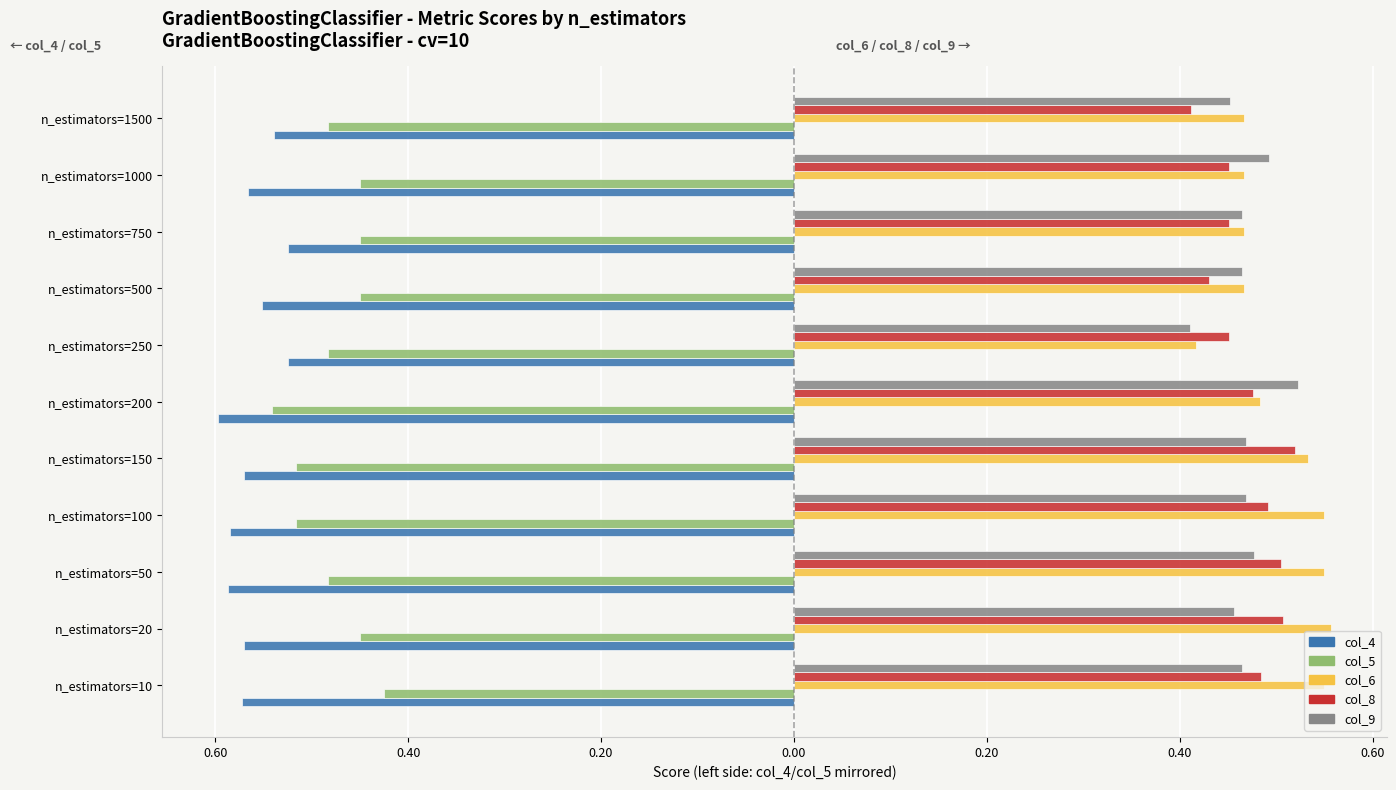

Reading left to right, what are all the values shown in this chart?

col_4: -0.6	-0.6	-0.6	-0.6	-0.6	-0.6	-0.5	-0.6	-0.5	-0.6	-0.5
col_5: -0.4	-0.5	-0.5	-0.5	-0.5	-0.5	-0.5	-0.5	-0.5	-0.5	-0.5
col_6: 0.6	0.6	0.6	0.6	0.5	0.5	0.4	0.5	0.5	0.5	0.5
col_8: 0.5	0.5	0.5	0.5	0.5	0.5	0.5	0.4	0.5	0.5	0.4
col_9: 0.5	0.5	0.5	0.5	0.5	0.5	0.4	0.5	0.5	0.5	0.5